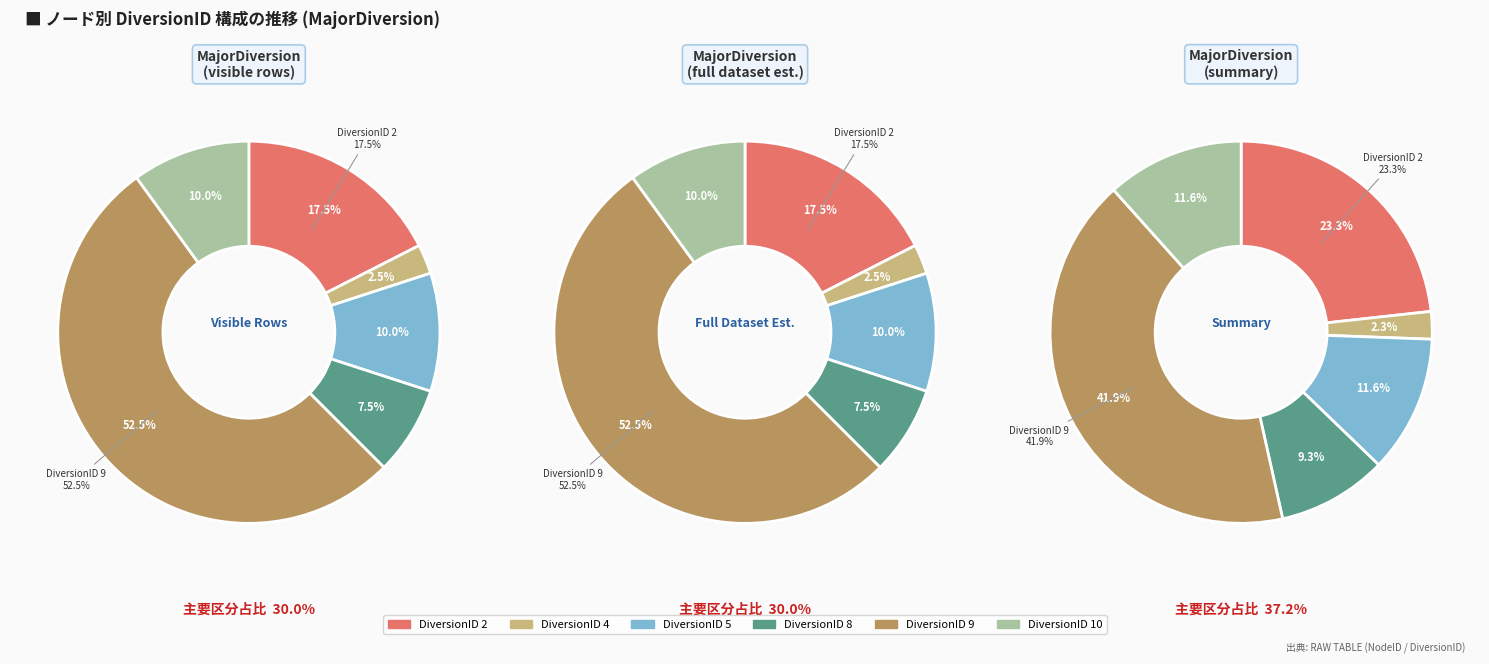

Which slice is the smallest?

4